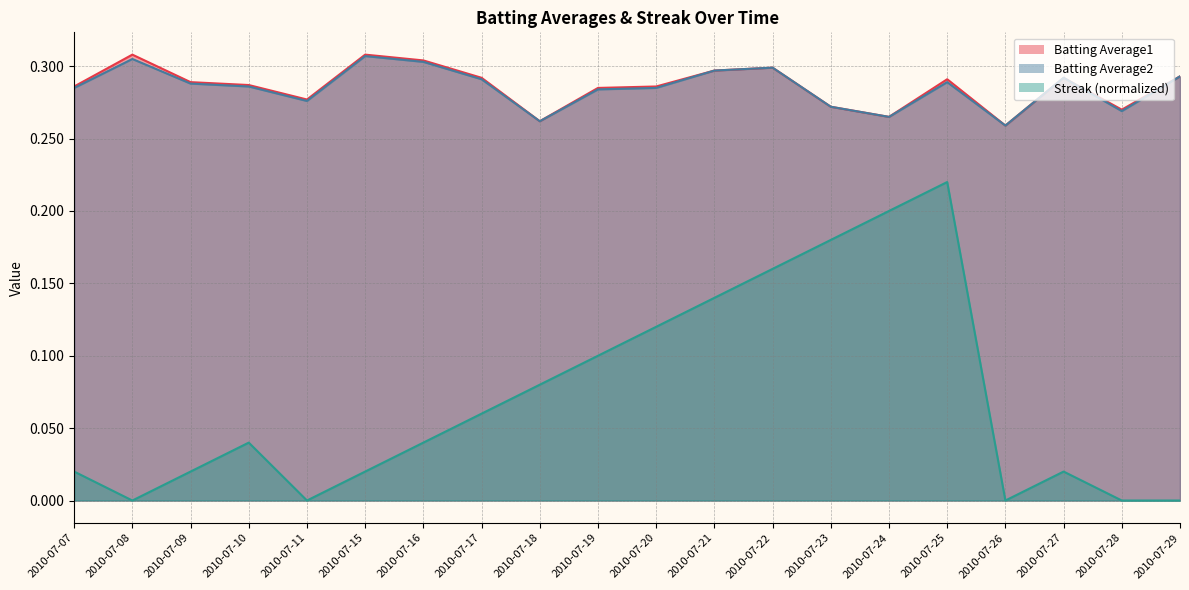

Which label corresponds to the smallest value in the chart?

2010-07-08